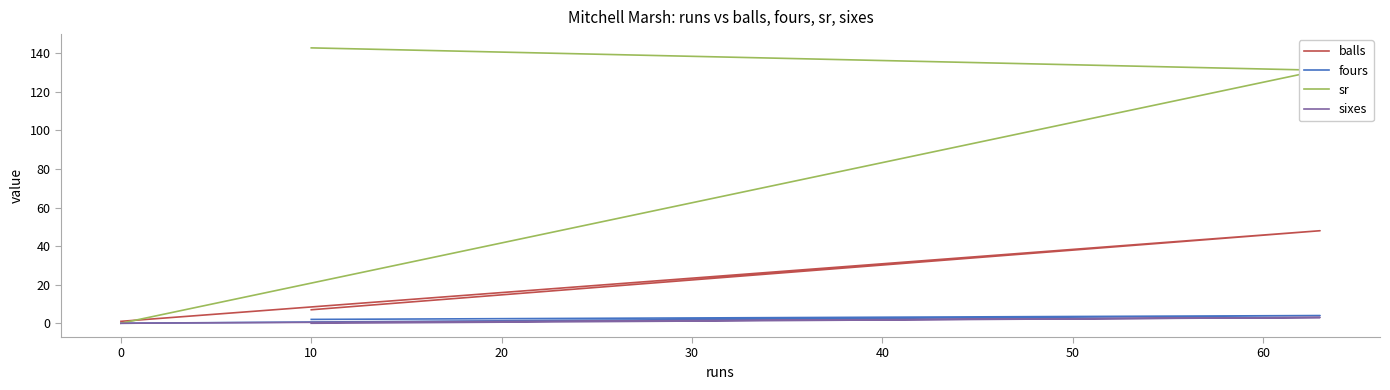

Count the number of categories in the chart.

3